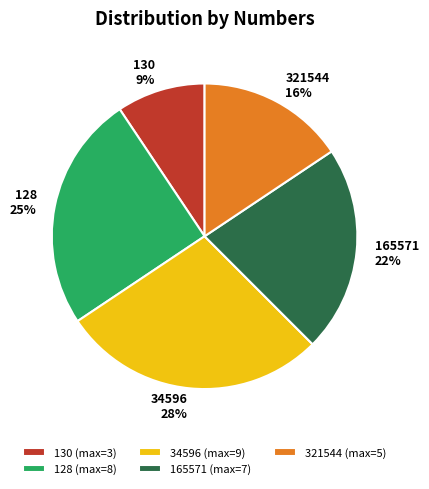

To the nearest percent, what percentage of the pie is 321544?

16%